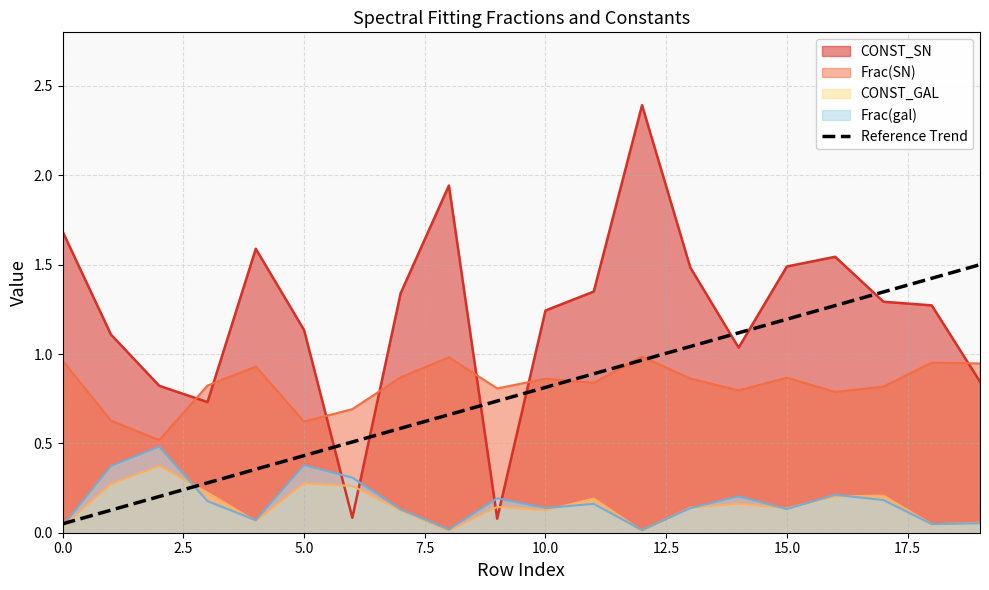

True or false: CONST_SN and Reference Trend intersect in this chart.

True